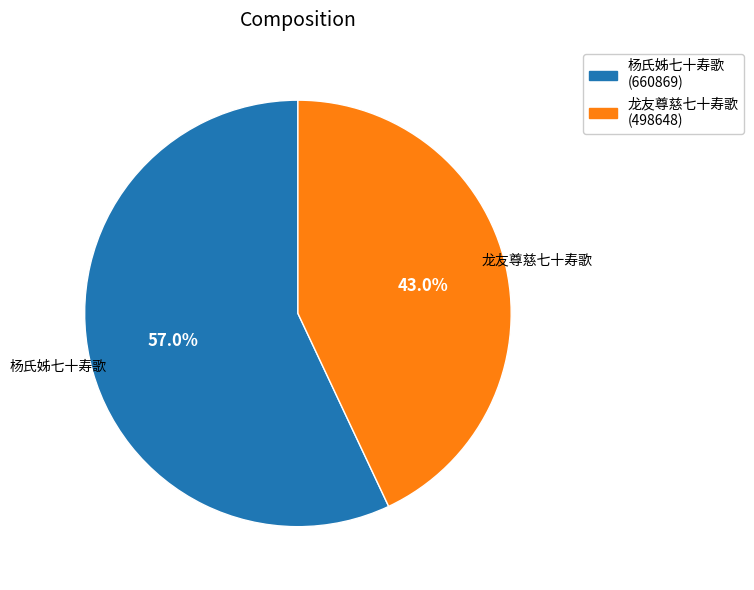

What percentage is NOT represented by 龙友尊慈七十寿歌?

57.0%